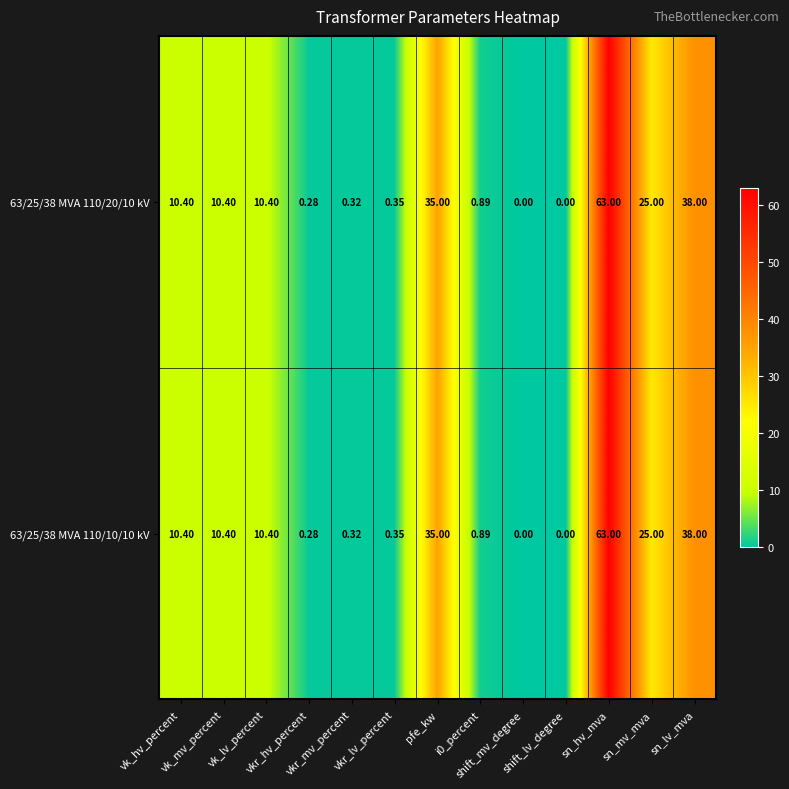

Reading left to right, transcribe all the data shown in this chart.

63/25/38 MVA 110/20/10 kV: vk_hv_percent=10.4	vk_mv_percent=10.4	vk_lv_percent=10.4	vkr_hv_percent=0.3	vkr_mv_percent=0.3	vkr_lv_percent=0.3	pfe_kw=35.0	i0_percent=0.9	shift_mv_degree=0.0	shift_lv_degree=0.0	sn_hv_mva=63.0	sn_mv_mva=25.0	sn_lv_mva=38.0
63/25/38 MVA 110/10/10 kV: vk_hv_percent=10.4	vk_mv_percent=10.4	vk_lv_percent=10.4	vkr_hv_percent=0.3	vkr_mv_percent=0.3	vkr_lv_percent=0.3	pfe_kw=35.0	i0_percent=0.9	shift_mv_degree=0.0	shift_lv_degree=0.0	sn_hv_mva=63.0	sn_mv_mva=25.0	sn_lv_mva=38.0